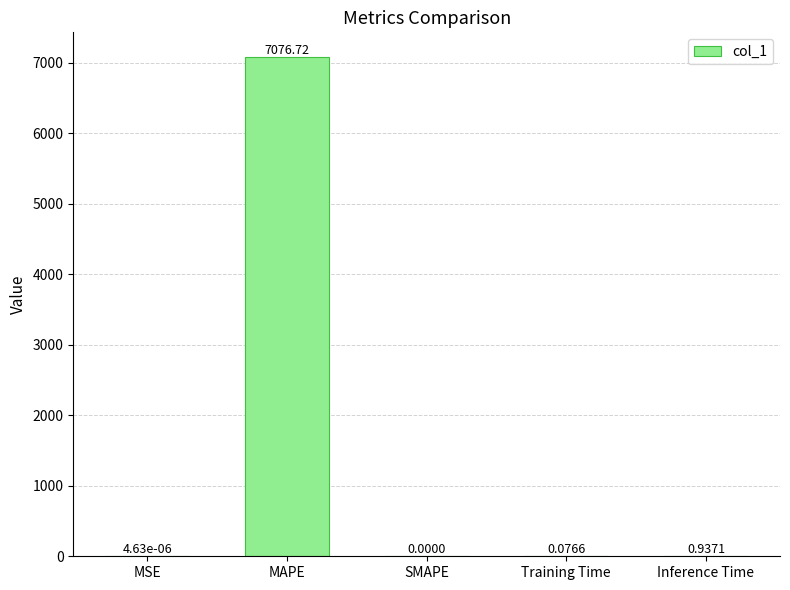

At which category does the chart reach its peak across all series?

MAPE